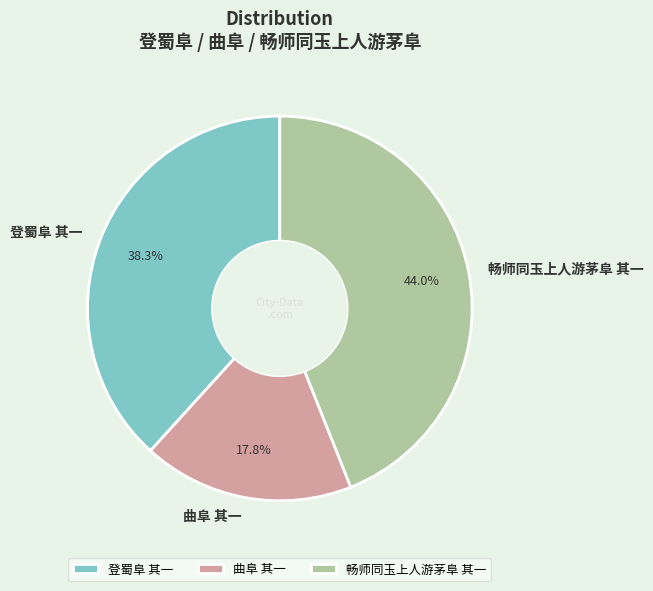

Which category has the biggest portion of the pie?

畅师同玉上人游茅阜 其一